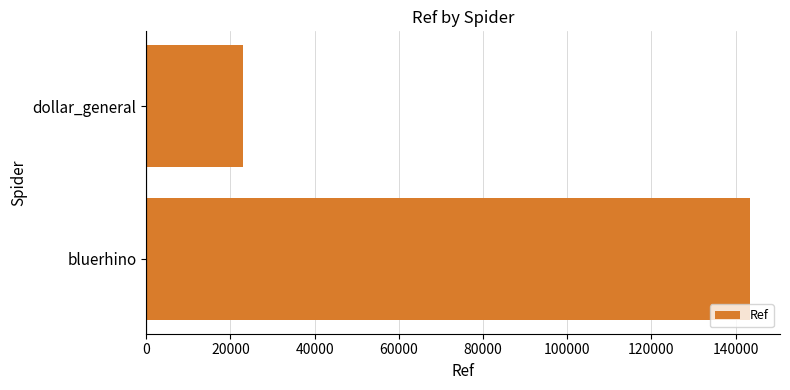

Reading bottom to top, transcribe all the data shown in this chart.

bluerhino=143388	dollar_general=23019